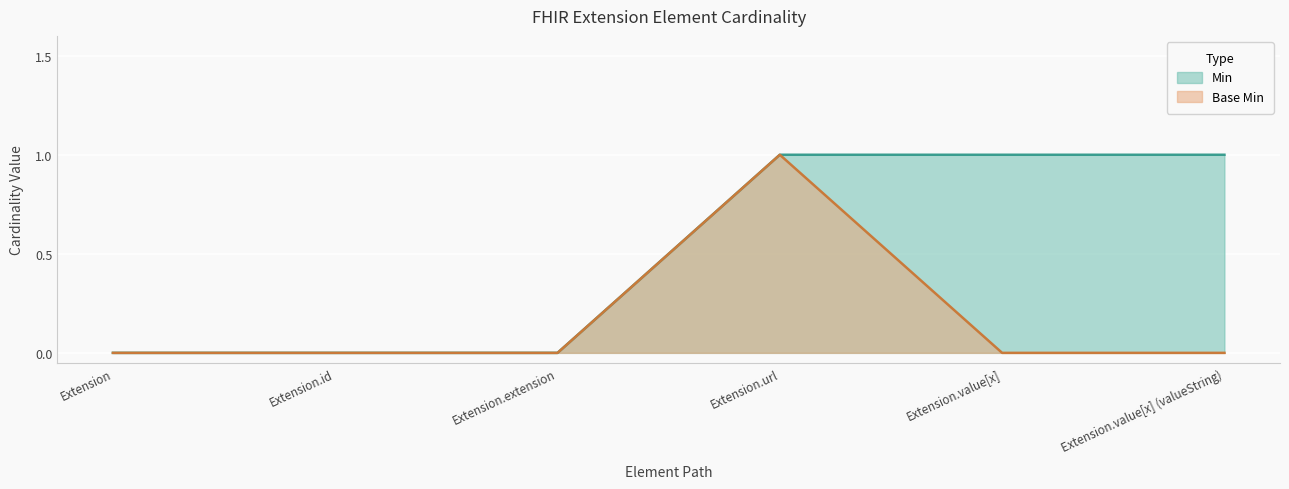

What is the difference between the second highest and minimum values in the Min series?

1